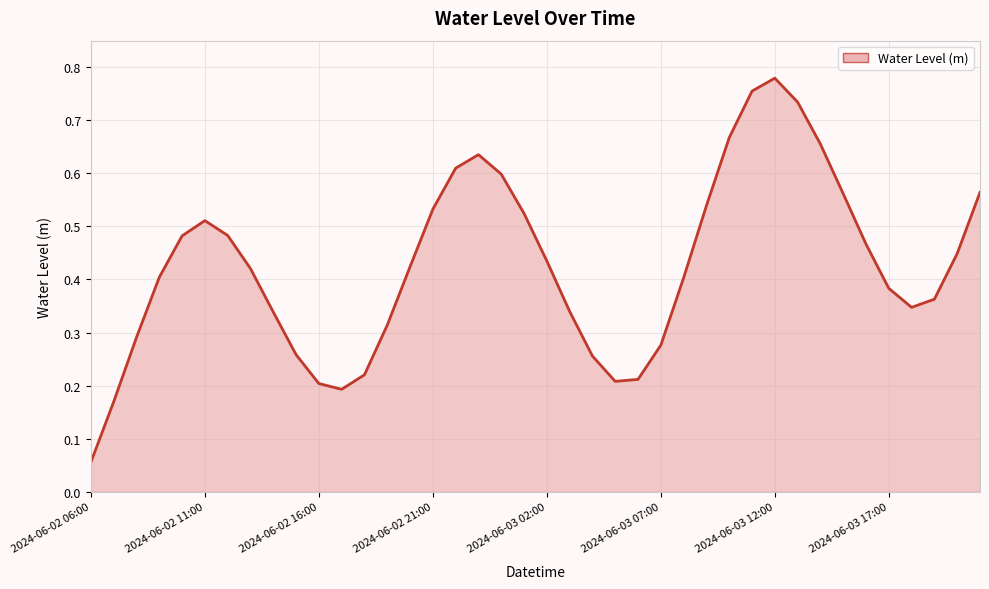

What is the difference between the maximum and minimum values?

0.7